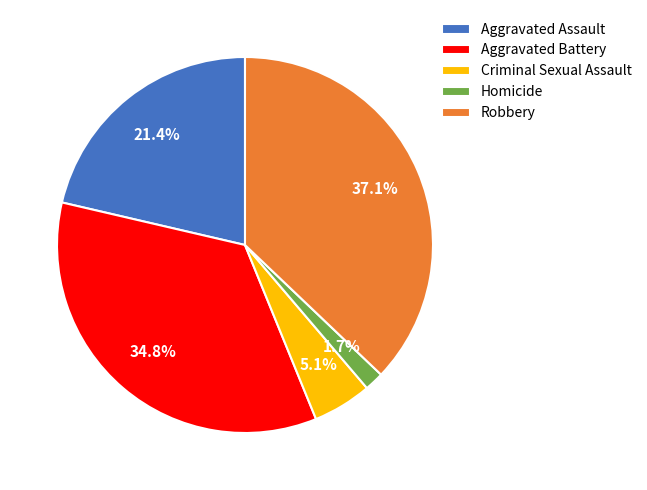

What is the largest slice in the pie chart?

Robbery